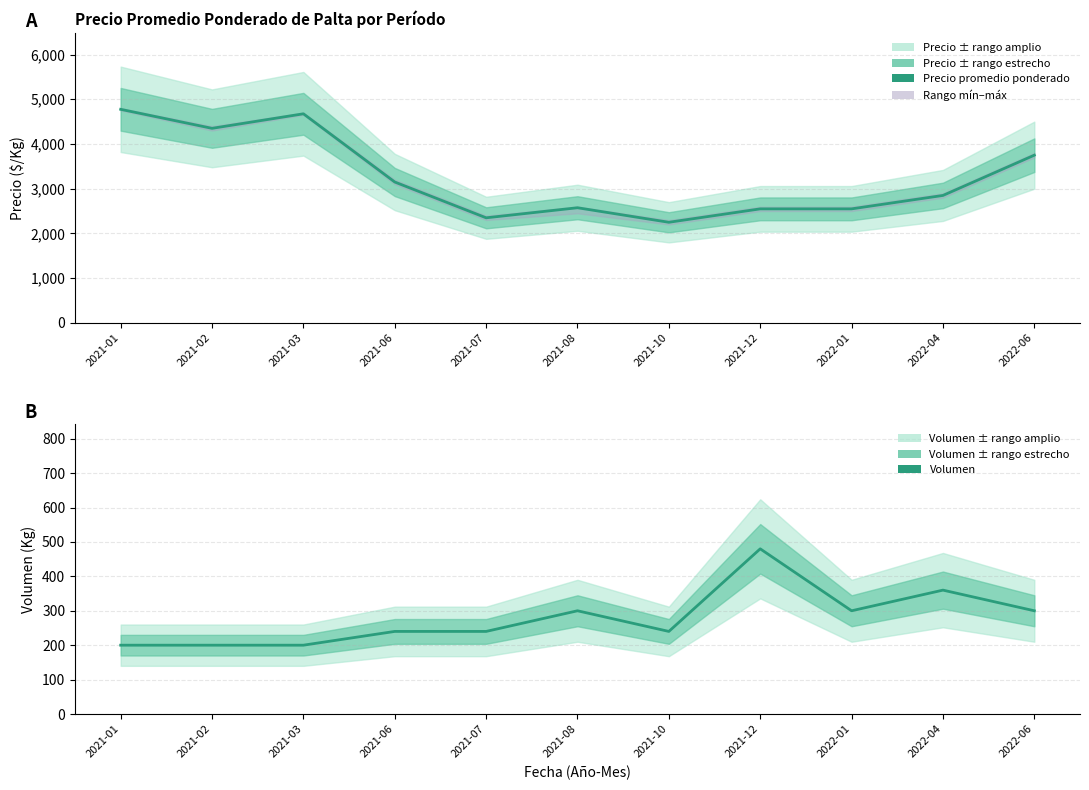

List the labels in order of Volumen value, largest first.

2021-12, 2022-04, 2021-08, 2022-01, 2022-06, 2021-06, 2021-07, 2021-10, 2021-01, 2021-02, 2021-03